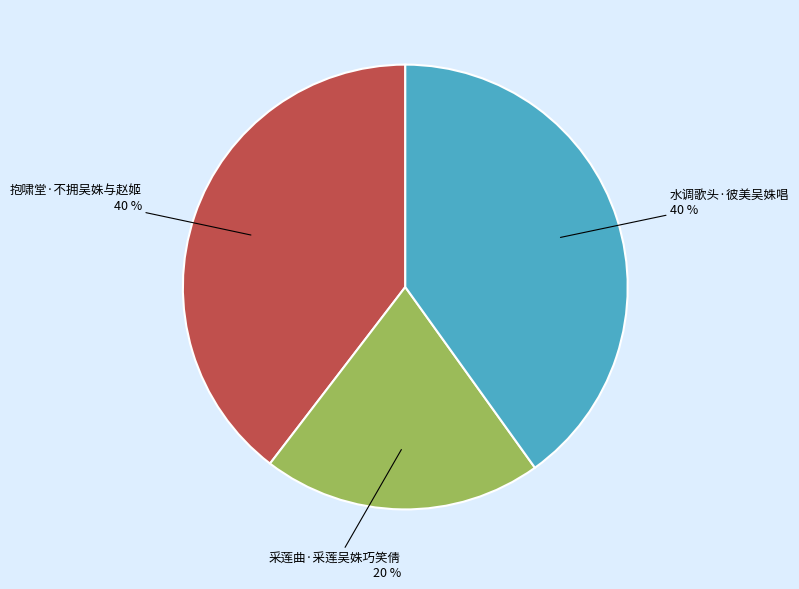

Does 水调歌头·彼美吴姝唱 account for over 50% of the chart?

No